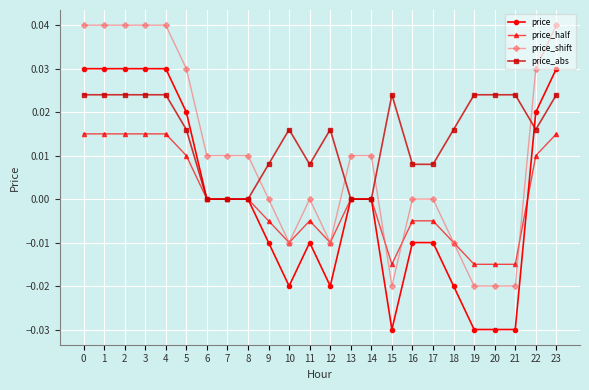

At 5, list the series in order from smallest to largest.

price_half, price_abs, price, price_shift